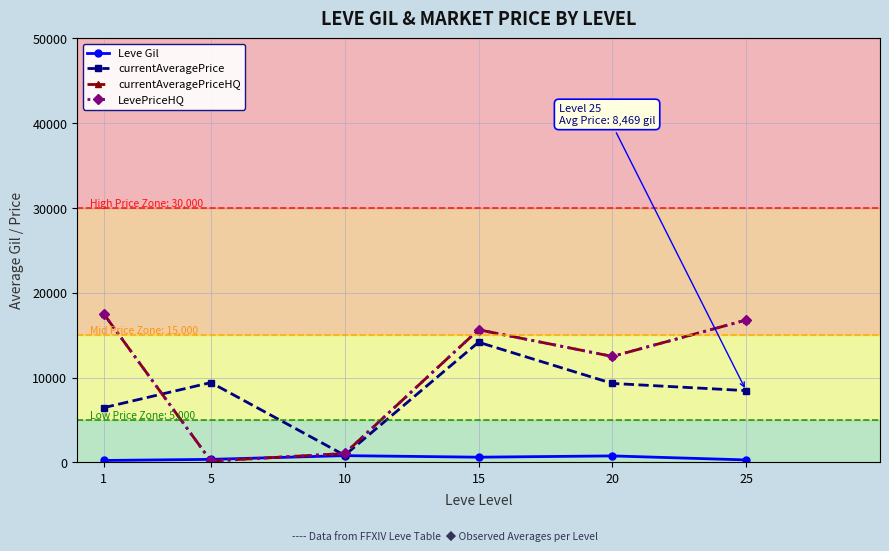

Which category has the highest value in the currentAveragePrice series?

15